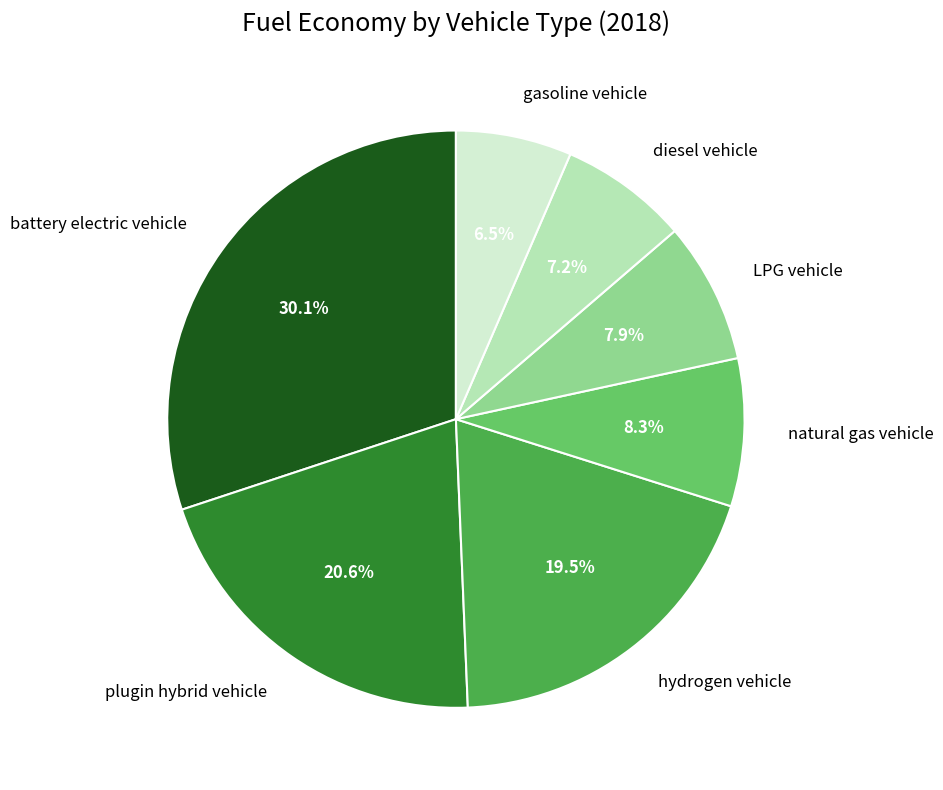

To the nearest percent, what percentage of the pie is LPG vehicle?

8%